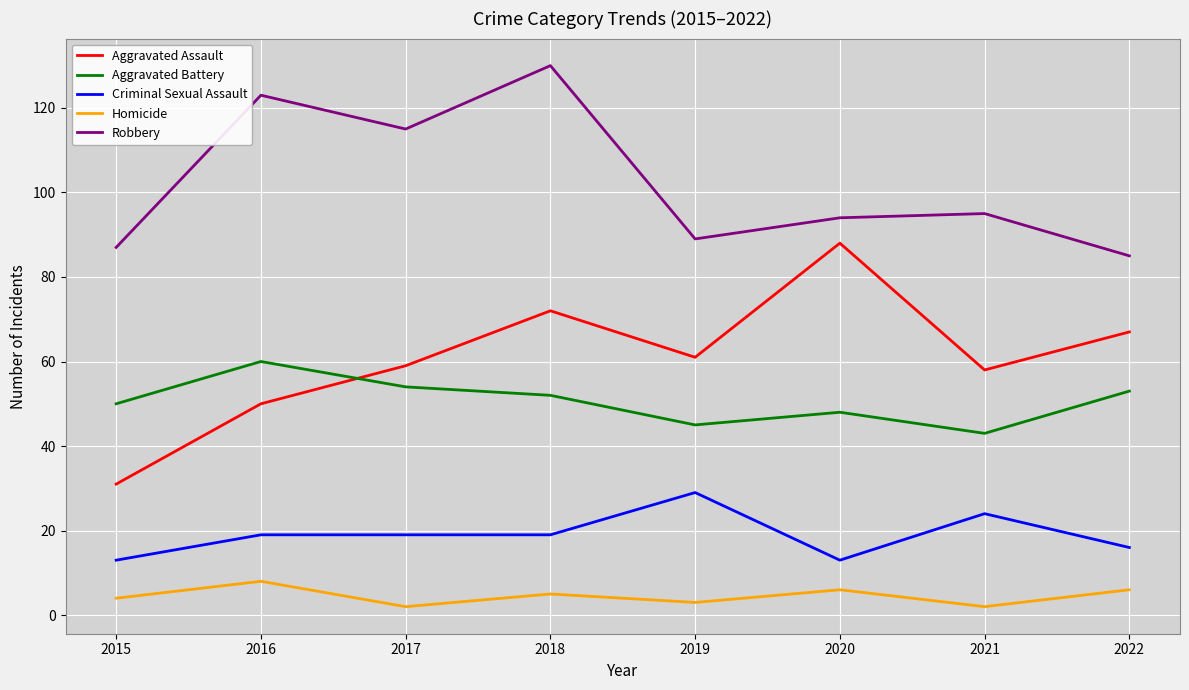

What is the difference between the second highest and second lowest values in the Aggravated Assault series?

22